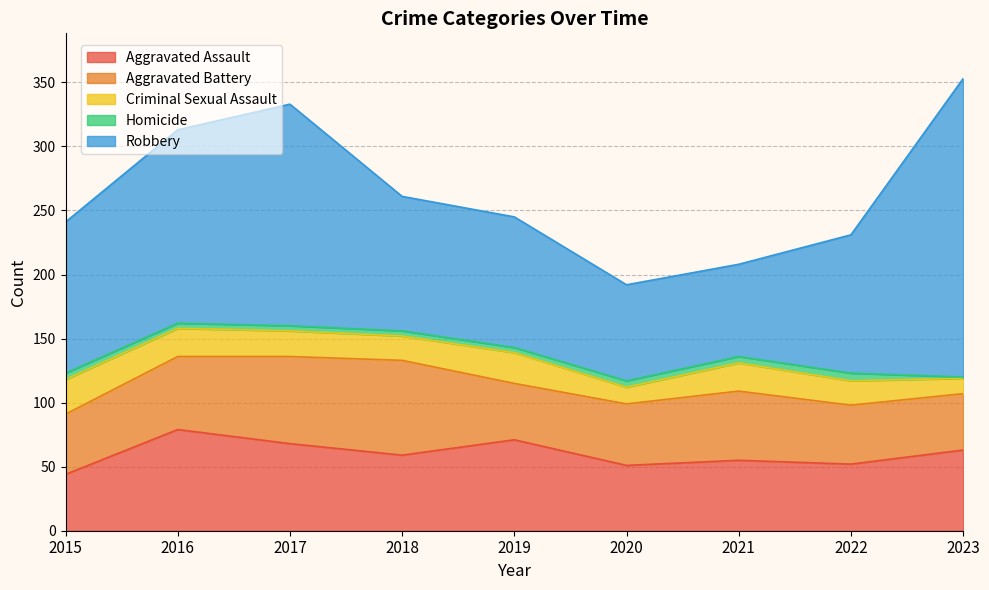

Is it true that Homicide equals 2 at 2023?

False